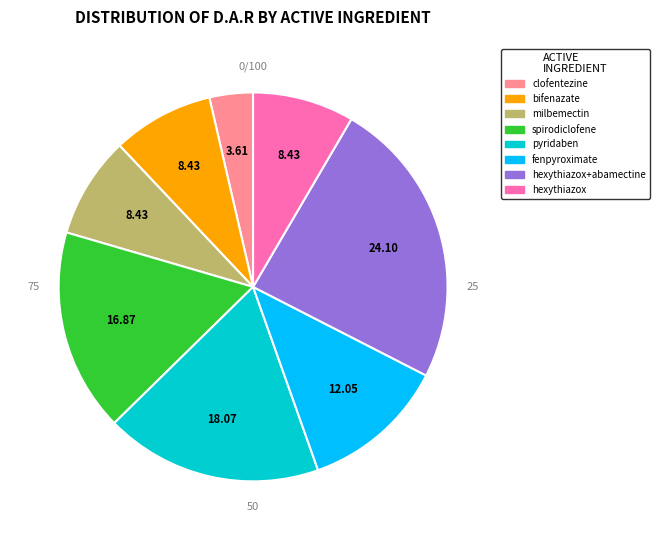

What percentage is the spirodiclofene slice, to the nearest percent?

17%